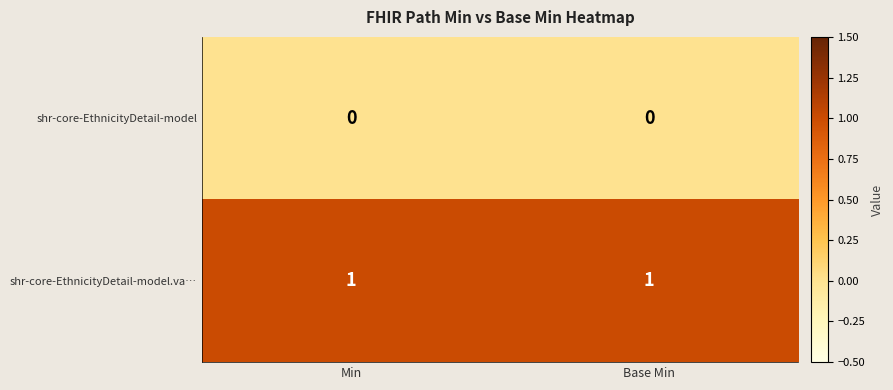

List the series in order of their peak value, lowest first.

shr-core-EthnicityDetail-model, shr-core-EthnicityDetail-model.va…